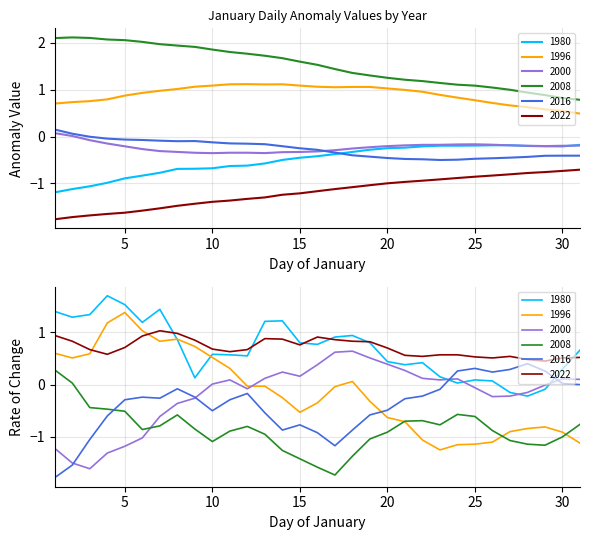

What is the difference between the second highest and minimum values in the 2008 series?

1.3